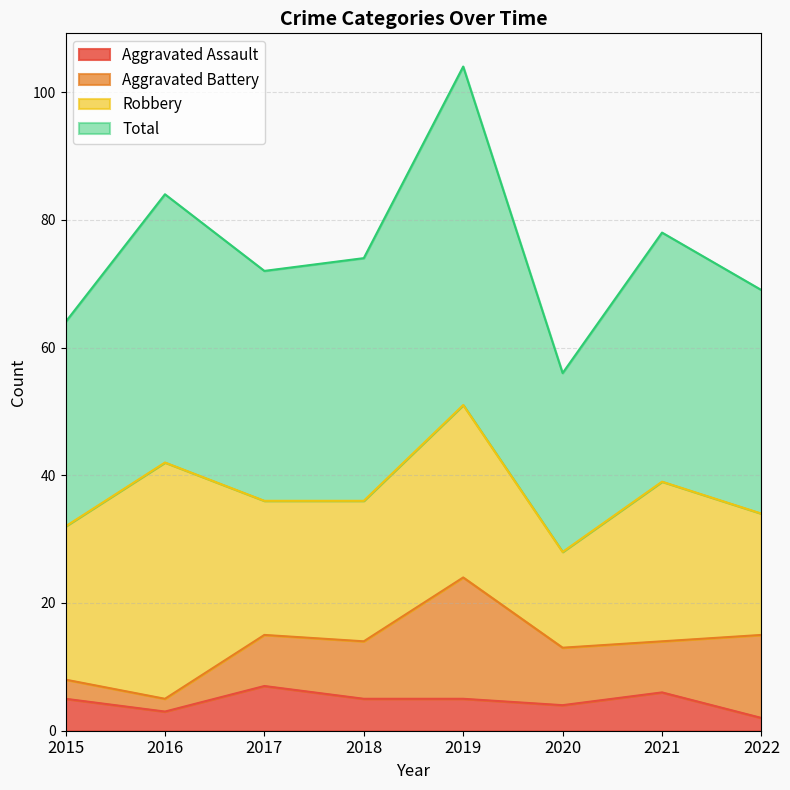

Is it true that Total equals 69 at 2022?

True